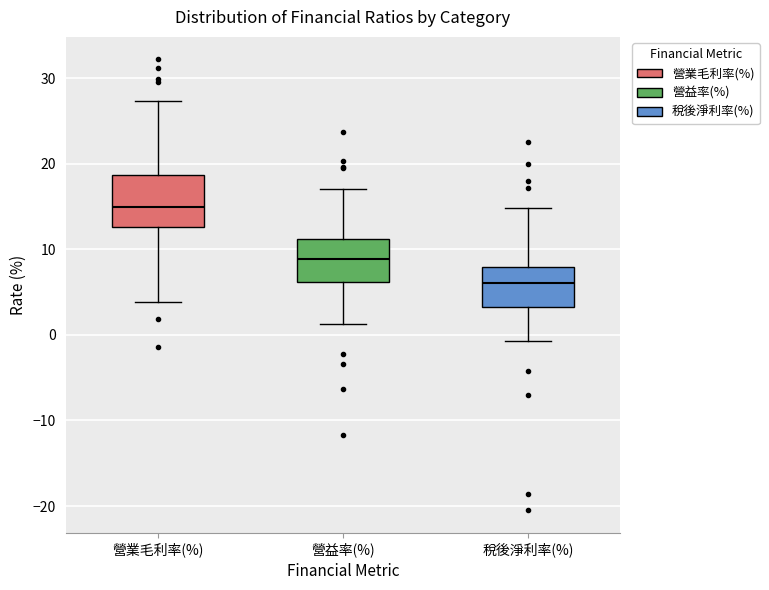

Reading left to right, transcribe this box plot: for each box, give where its median line is, the range the box spans, and where its two whiskers end, as read against the y-axis. The values are not printed on the chart, so give them approximately, as read against the axis.

營業毛利率(%): median 15, box 13 to 19, whiskers 4 to 27
營益率(%): median 9, box 6 to 11, whiskers 1 to 17
稅後淨利率(%): median 6, box 3 to 8, whiskers -1 to 15